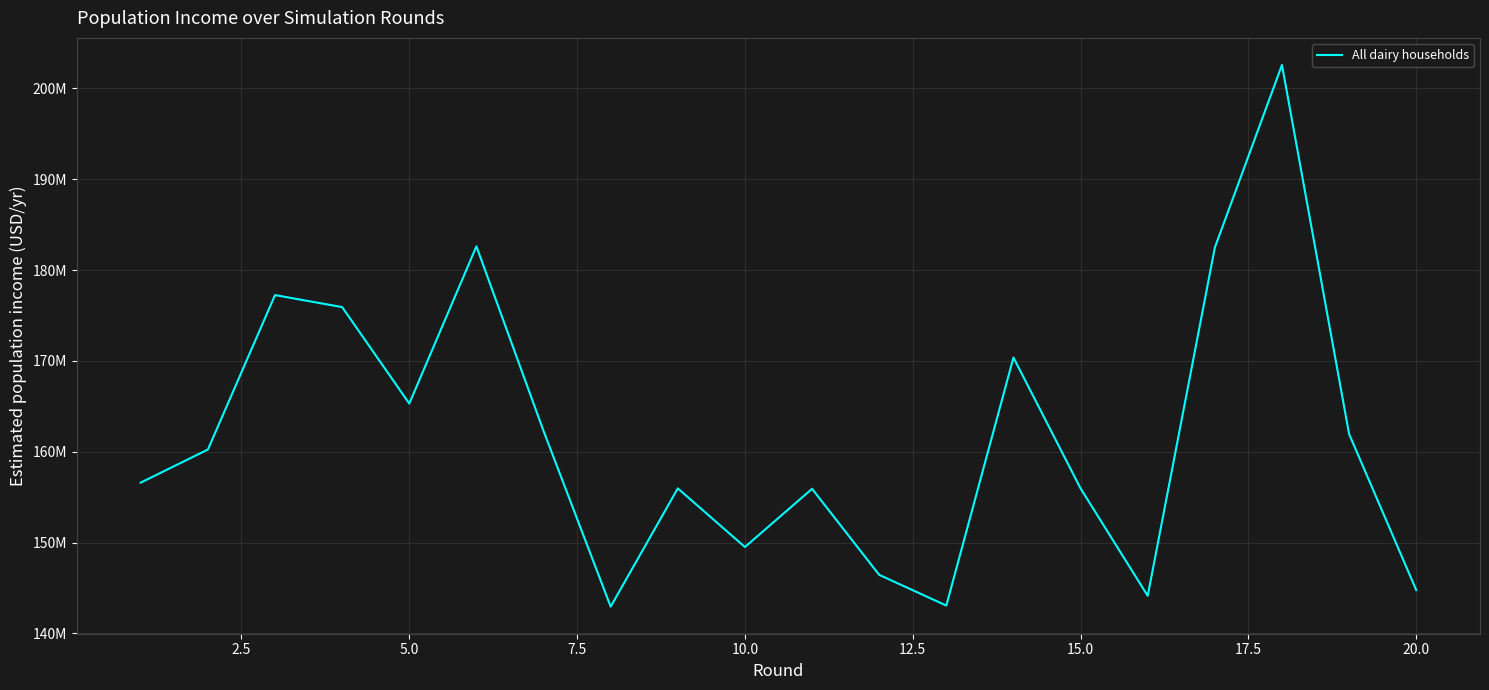

Does the chart have visible grid lines?

Yes